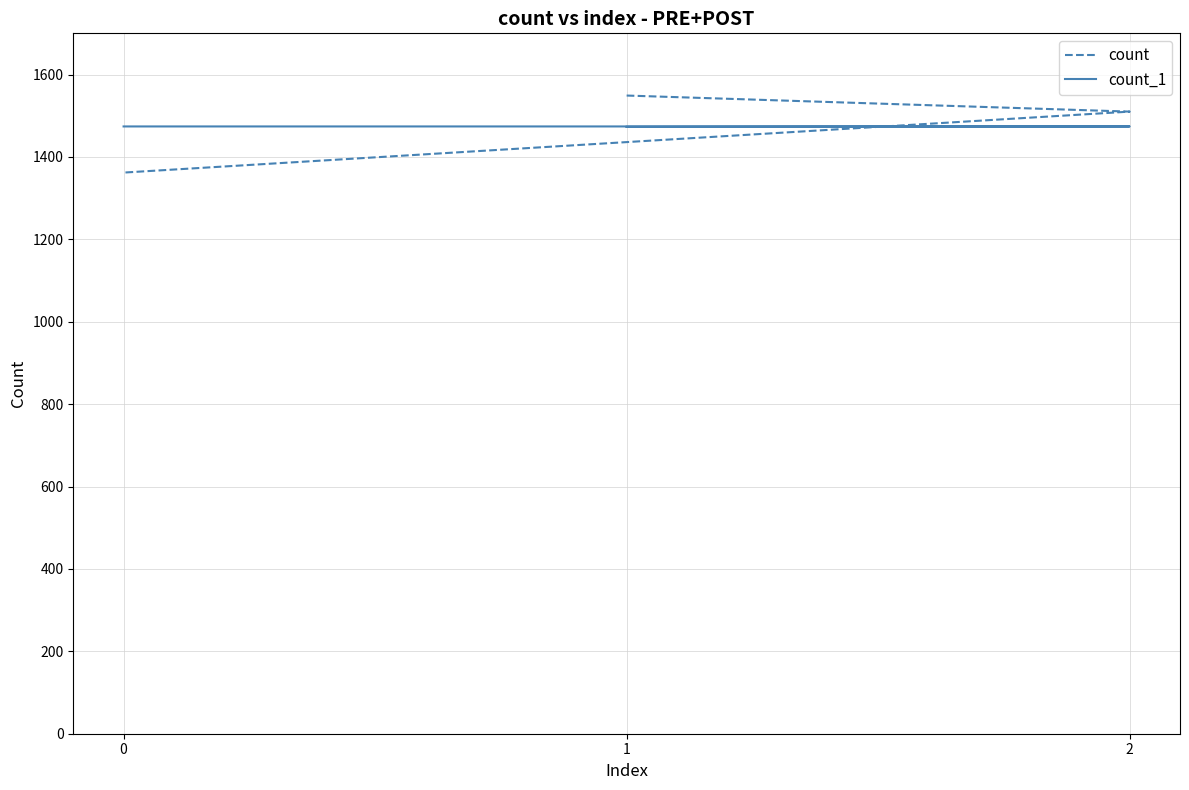

The count series shows 603 at 0. True or false?

False